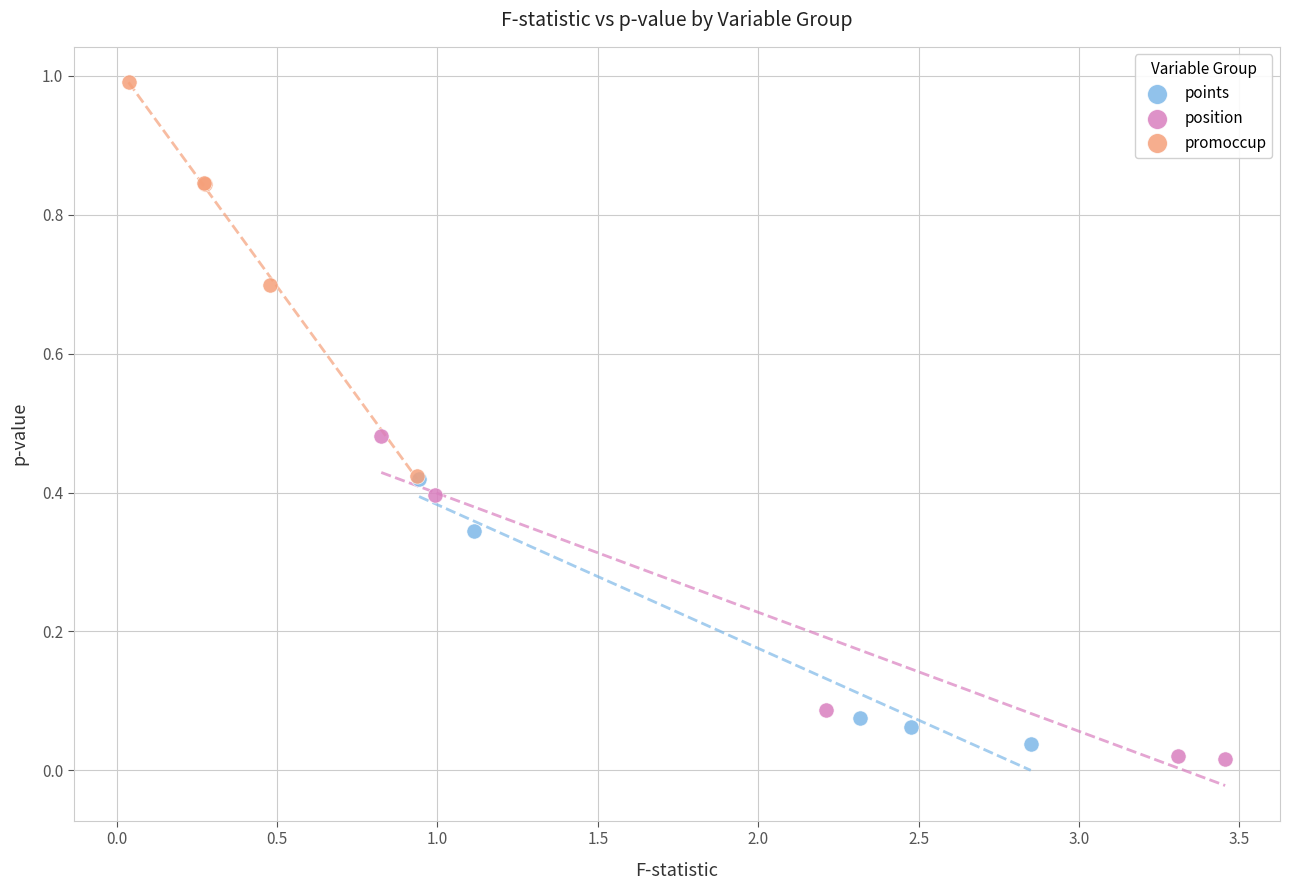

Which series reaches the maximum Y coordinate?

promoccup